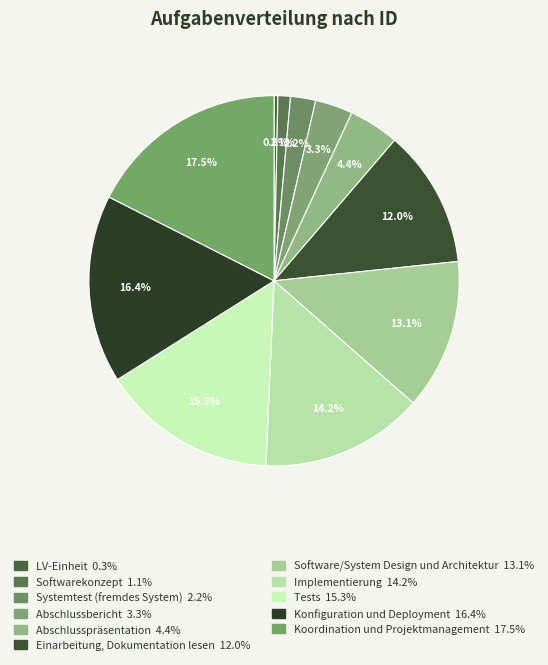

What is the largest slice in the pie chart?

Koordination und Projektmanagement